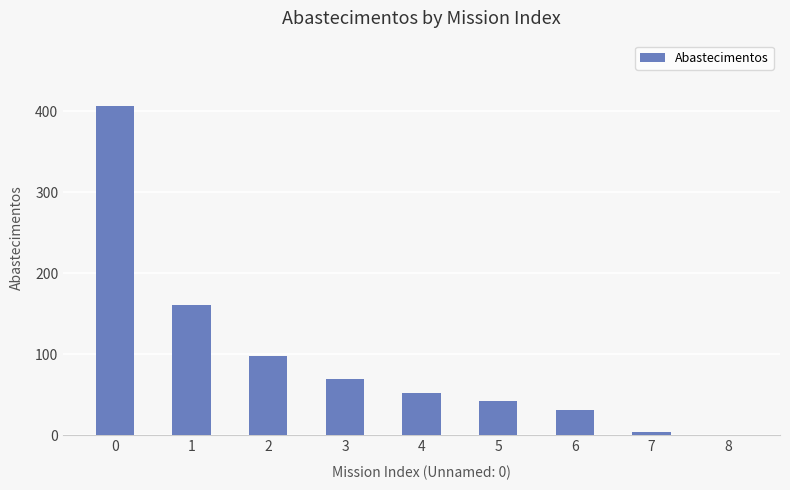

What is the maximum value shown in the chart?

406